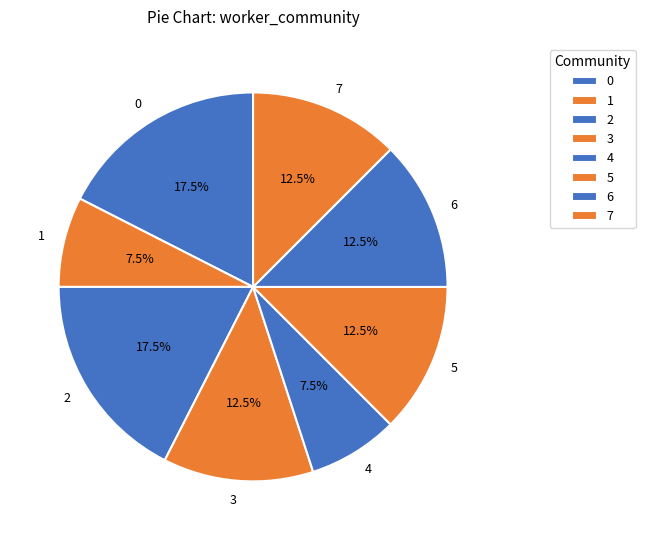

True or false: 6 accounts for 25% of the total.

False